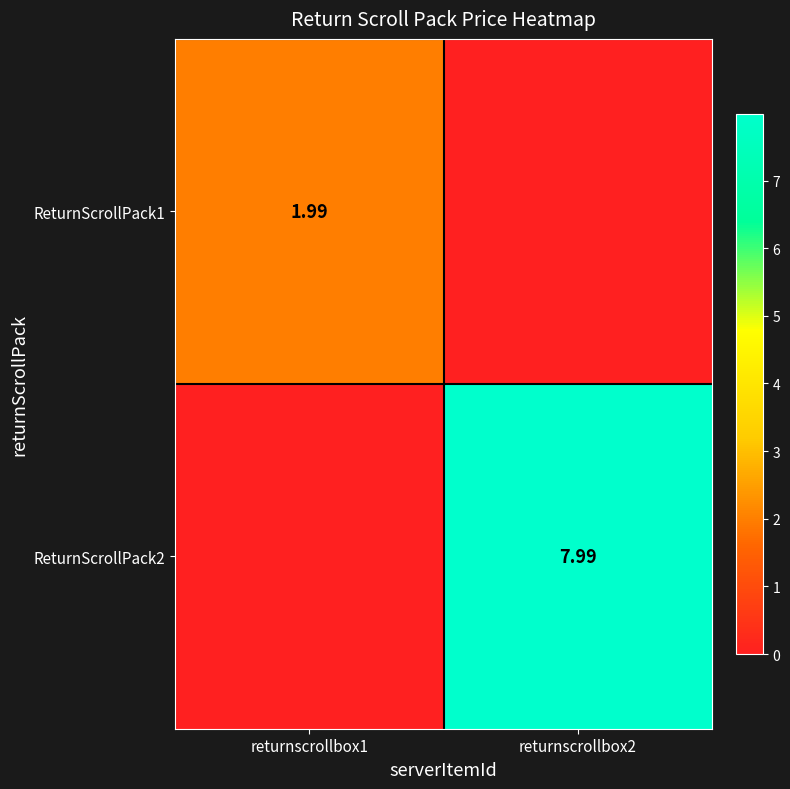

Which category has the lowest value in the ReturnScrollPack2 series?

returnscrollbox1